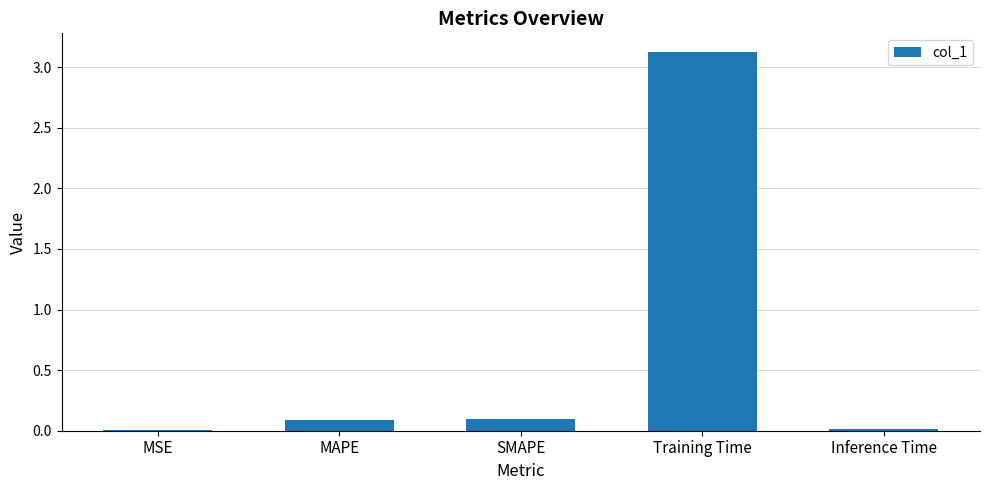

What is the difference between the values at MAPE and MSE?

0.1